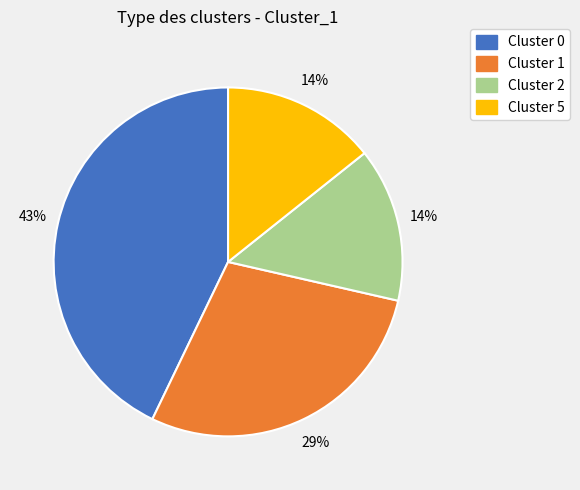

Does Cluster 1 represent more than half of the total?

No